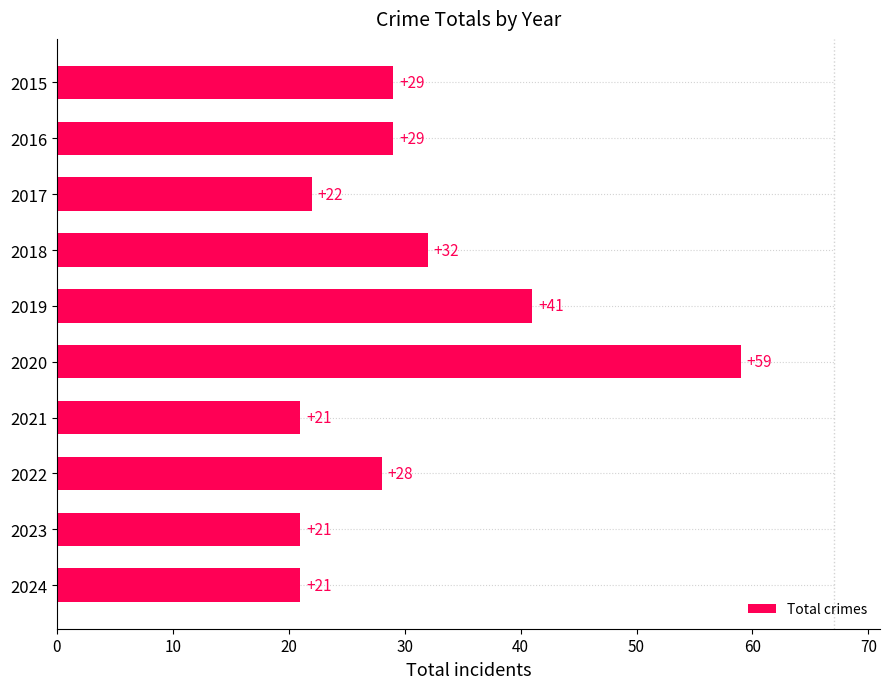

Where is the data nearest to the value 40?

2019